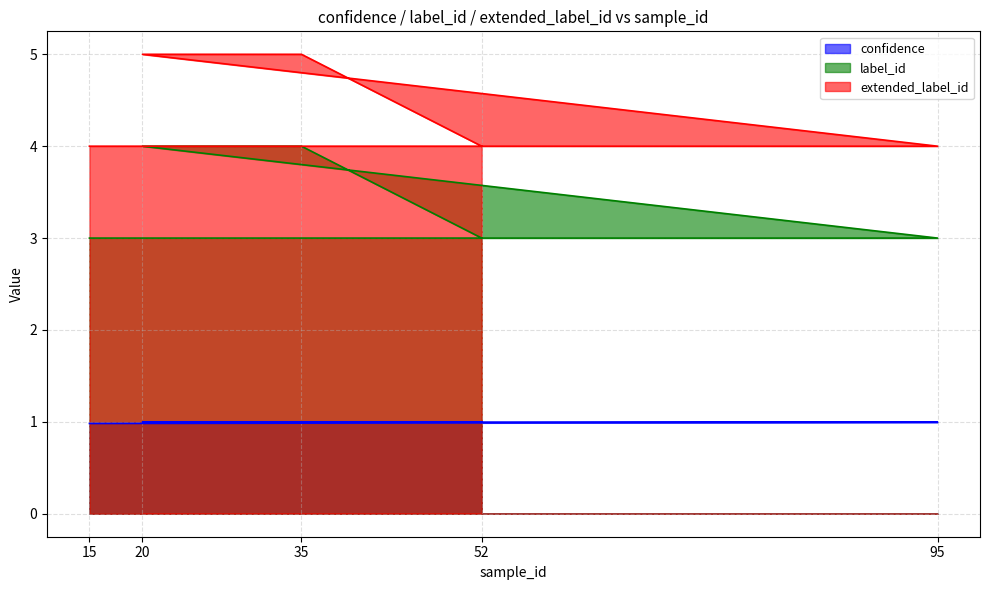

What is the total value across all series at 20?

10.0